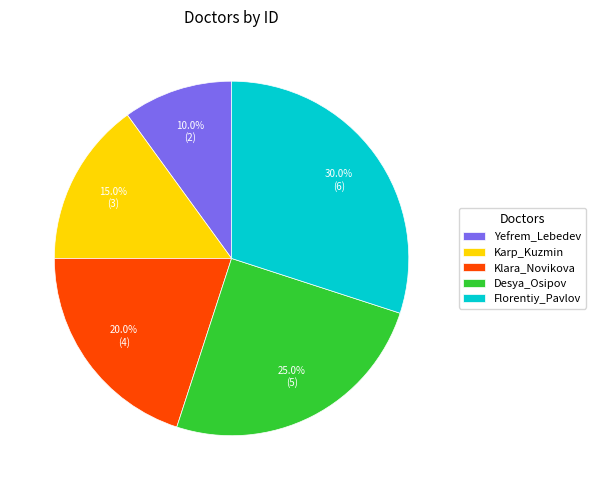

How many segments does this pie chart have?

5